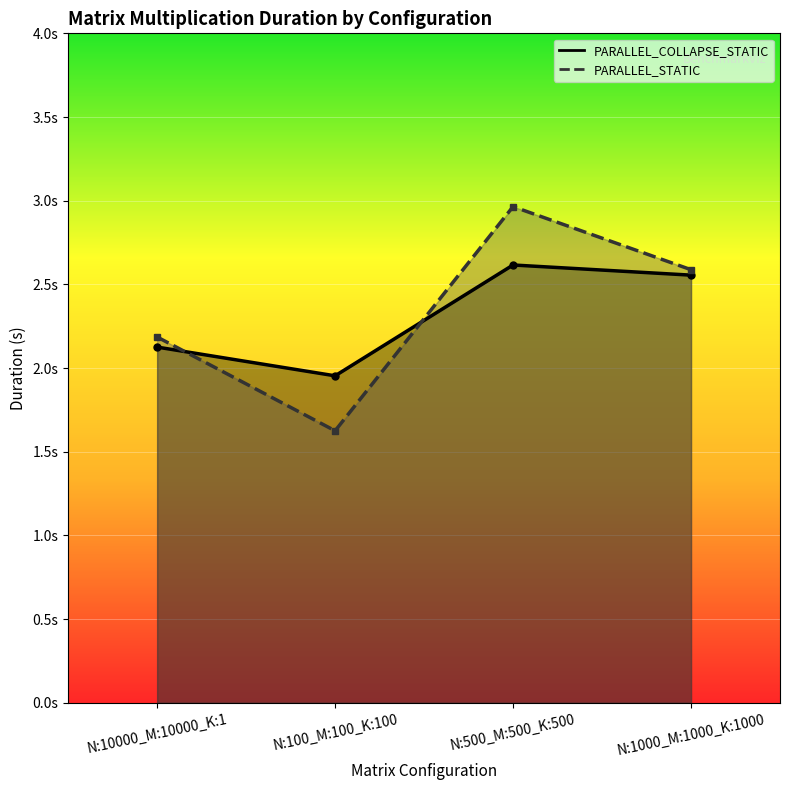

Between which two adjacent categories do PARALLEL_COLLAPSE_STATIC and PARALLEL_STATIC first intersect?

N:10000_M:10000_K:1 and N:100_M:100_K:100